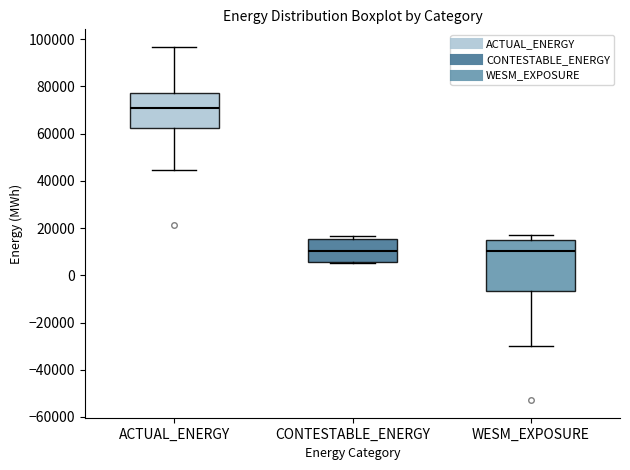

Reading left to right, transcribe this box plot: for each box, give where its median line is, the range the box spans, and where its two whiskers end, as read against the y-axis. The values are not printed on the chart, so give them approximately, as read against the axis.

ACTUAL_ENERGY: median 70000, box 62000 to 78000, whiskers 44000 to 96000
CONTESTABLE_ENERGY: median 10000, box 6000 to 16000, whiskers 6000 to 16000 (just above the box's upper edge)
WESM_EXPOSURE: median 10000, box -6000 to 14000, whiskers -30000 to 18000